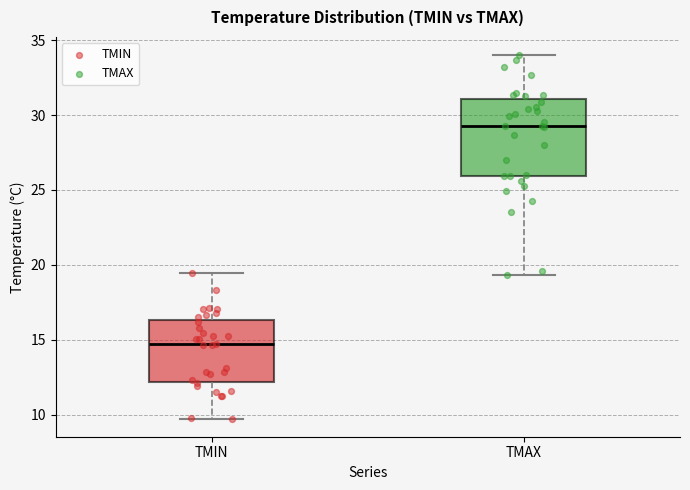

Reading left to right, read every box against the y-axis: the position of its median line, the range the box covers, and the ends of its whiskers. The values are not printed on the chart, so give them approximately, as read against the axis.

TMIN: median 14.5, box 12.0 to 16.5, whiskers 9.5 to 19.5
TMAX: median 29.5, box 26.0 to 31.0, whiskers 19.5 to 34.0